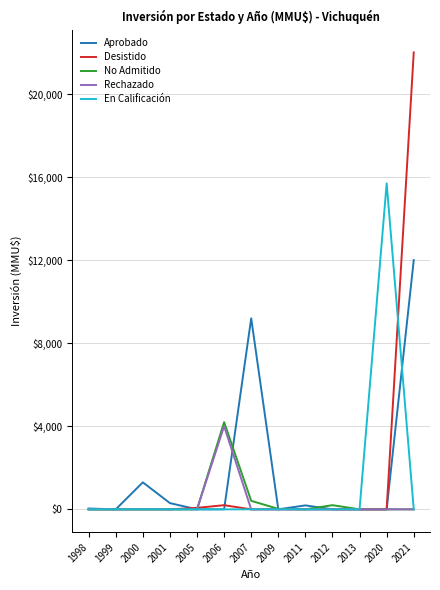

At which category is the sum across all series the highest?

2021